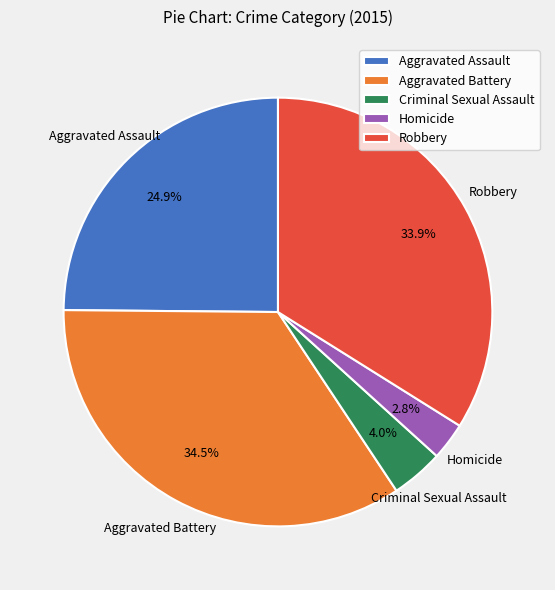

Rank the categories by value from lowest to highest.

Homicide, Criminal Sexual Assault, Aggravated Assault, Robbery, Aggravated Battery